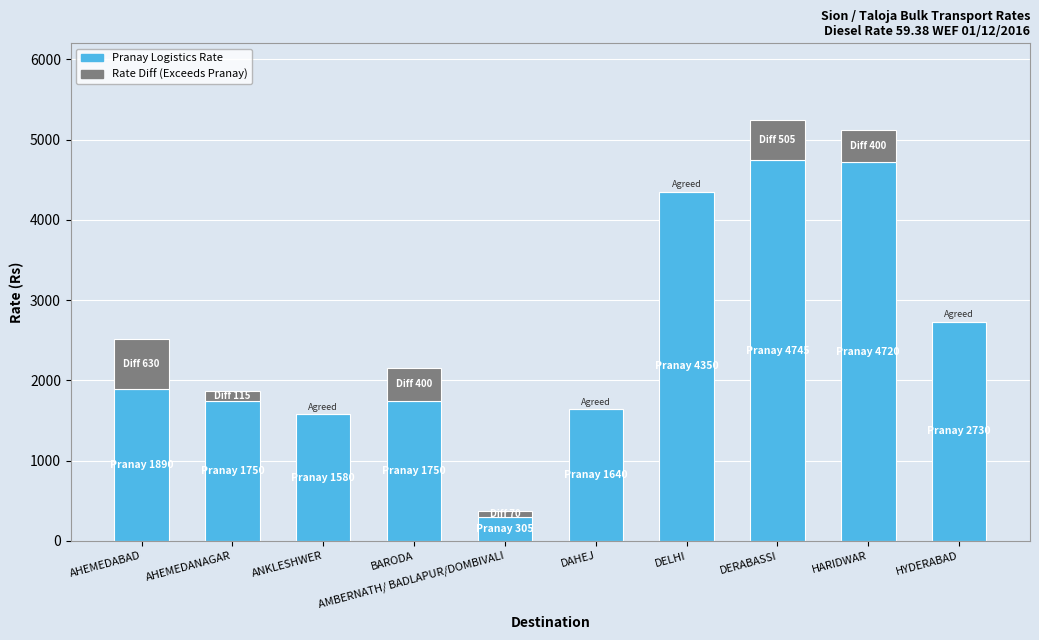

What is the total value across all series at DAHEJ?

1640